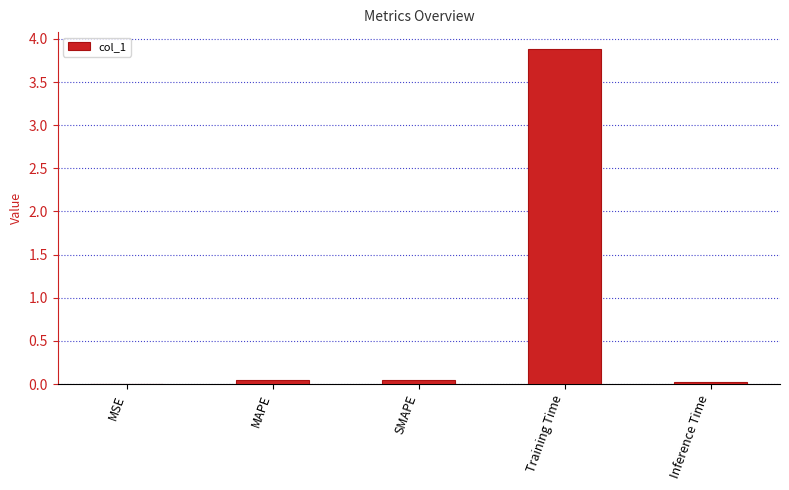

Is it true that the value at Inference Time is 0.0?

True